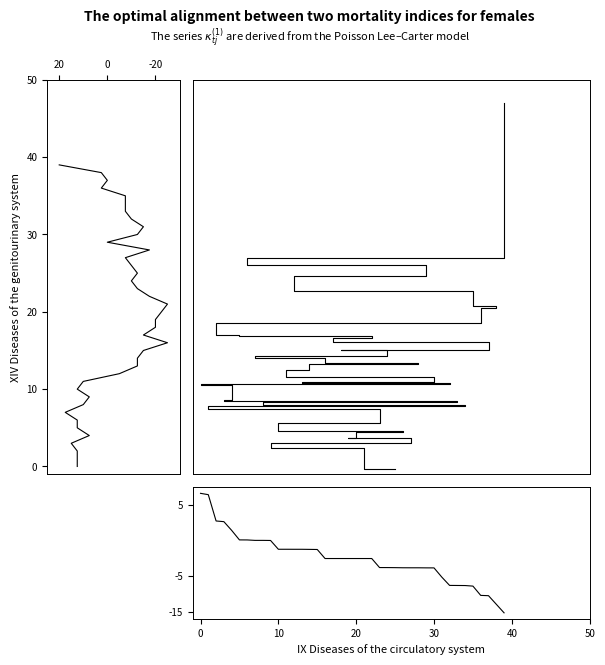

What is the difference between the maximum and second lowest values in the pct_chg series?

3.1